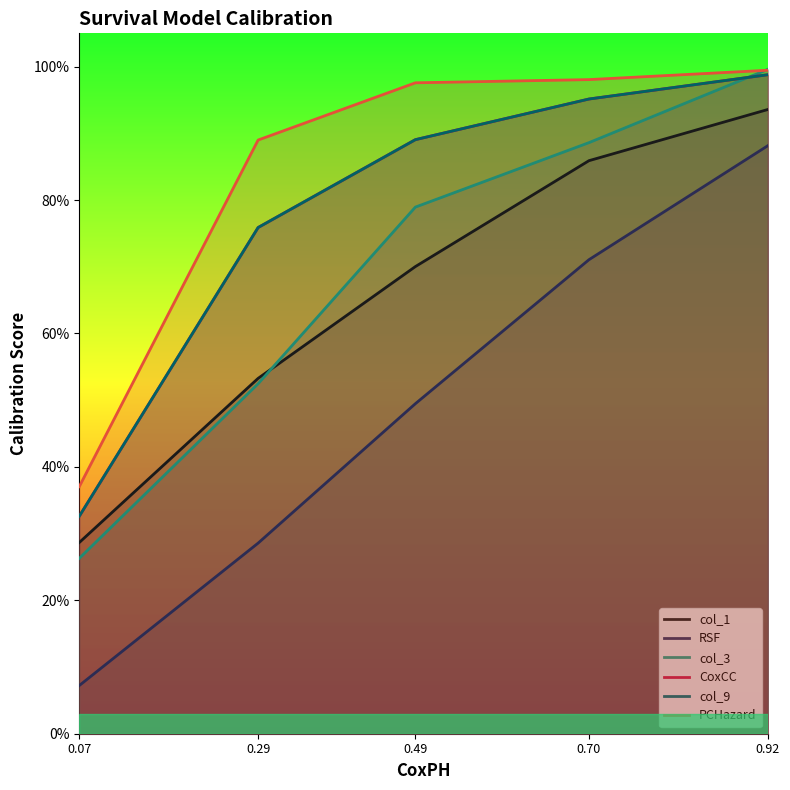

True or false: RSF has more than 0 interior local peaks.

False